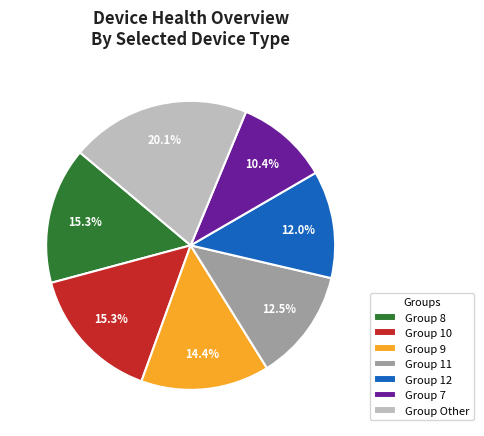

Do Group 11 and Group 10 together represent more than half of the pie?

No